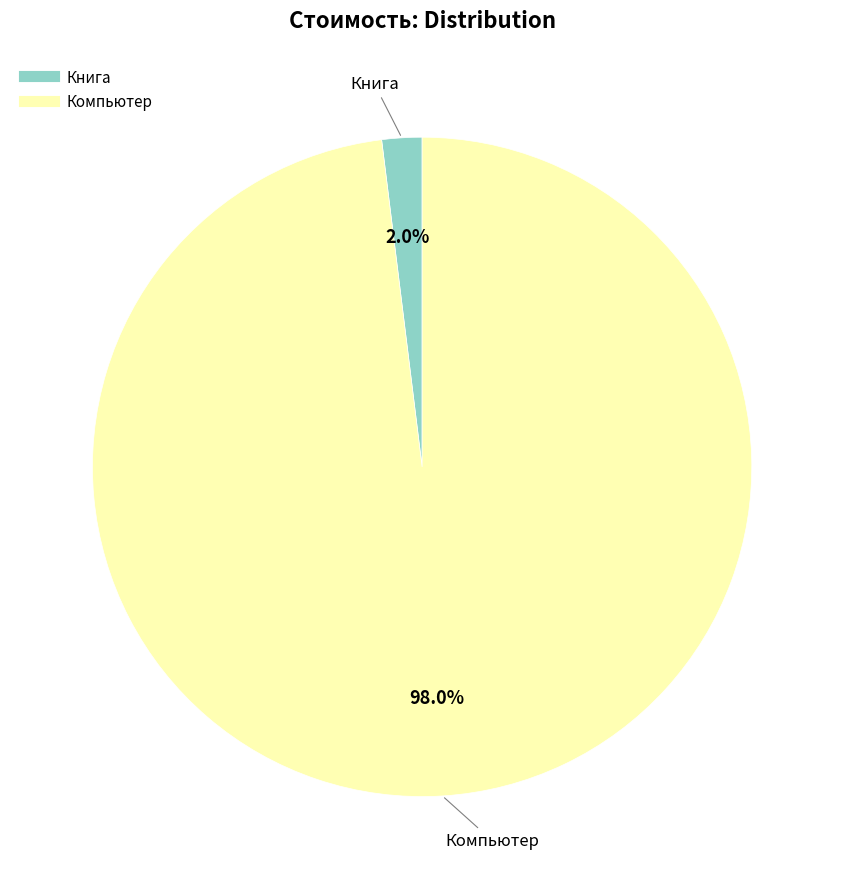

How many slices are in this pie chart?

2